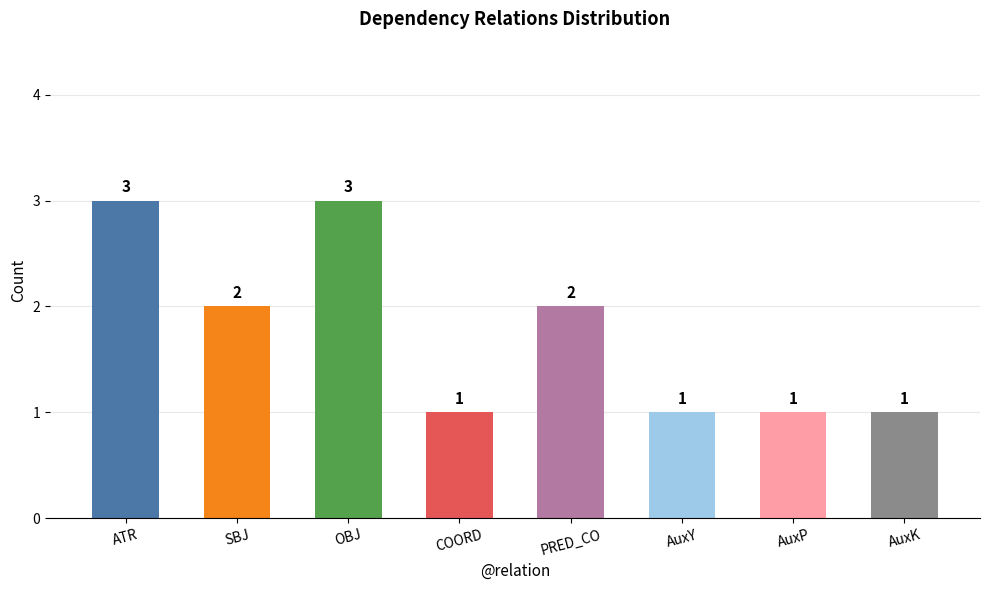

Reading right to left, what are all the values shown in this chart?

1	1	1	2	1	3	2	3